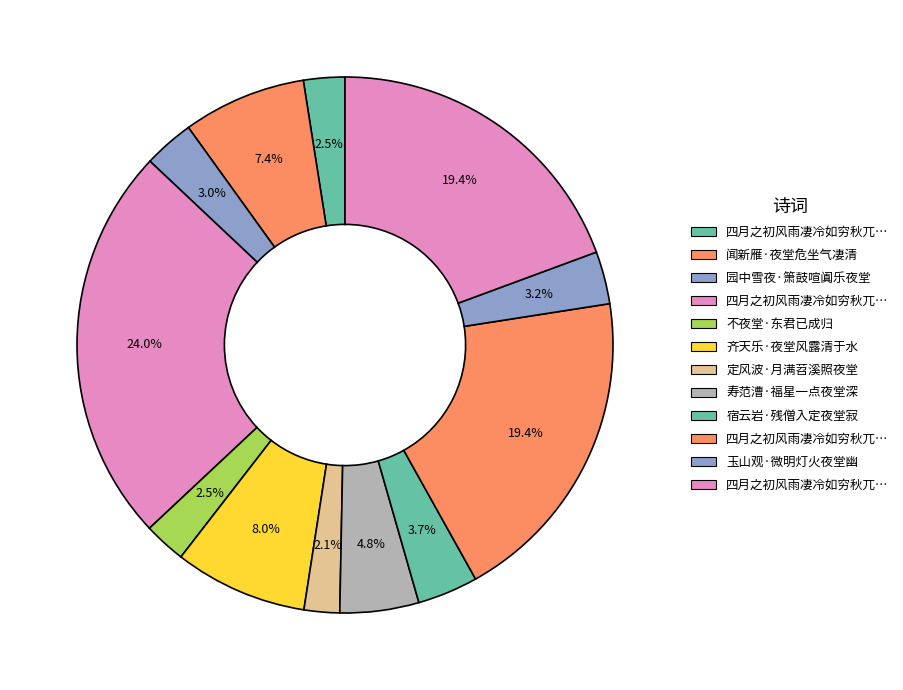

What is the largest slice in the pie chart?

四月之初风雨凄冷如穷秋兀坐不夜堂二首